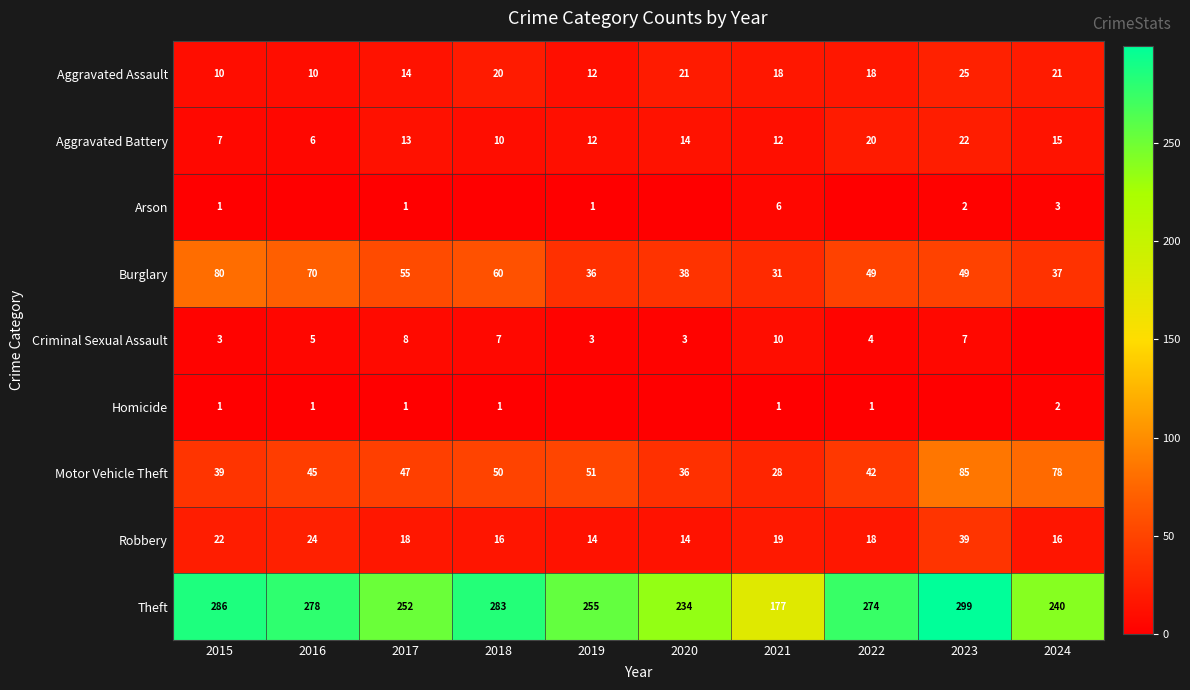

What is the difference between the second highest and minimum values in the Aggravated Battery series?

14